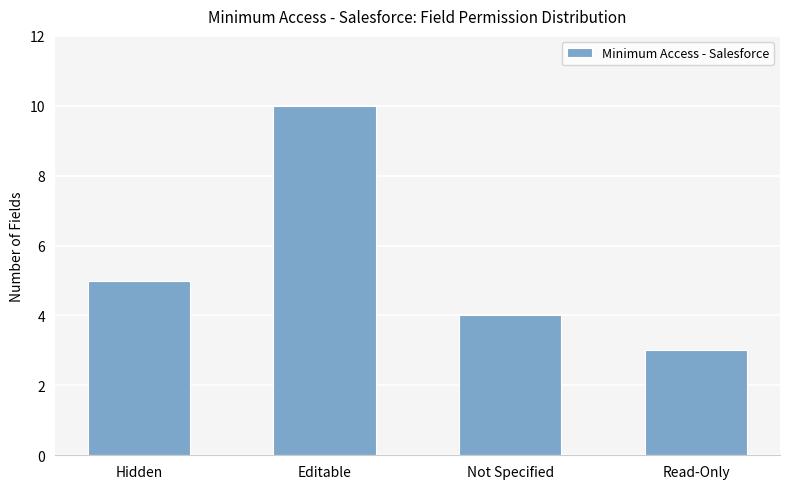

Which label corresponds to the largest value in the chart?

Editable